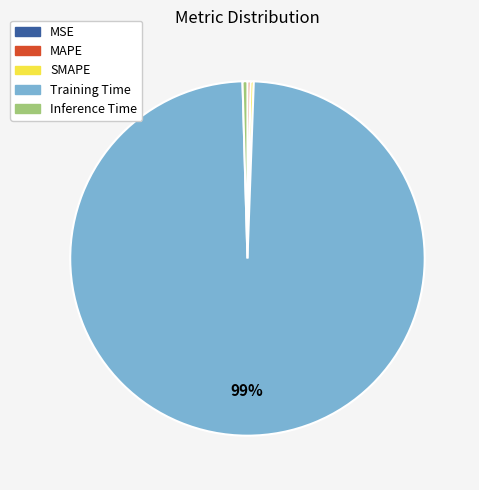

The Inference Time slice represents 0% of the pie. True or false?

True